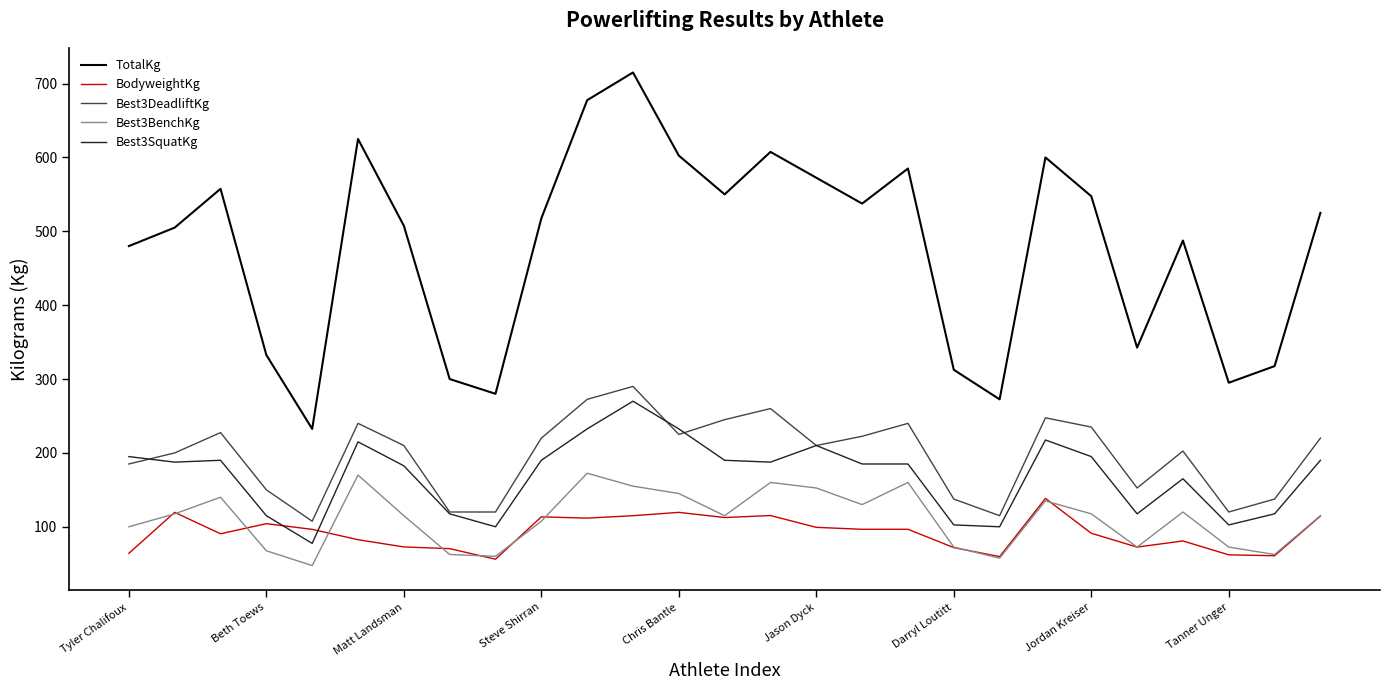

What is the highest value of the Best3SquatKg series?

270.0